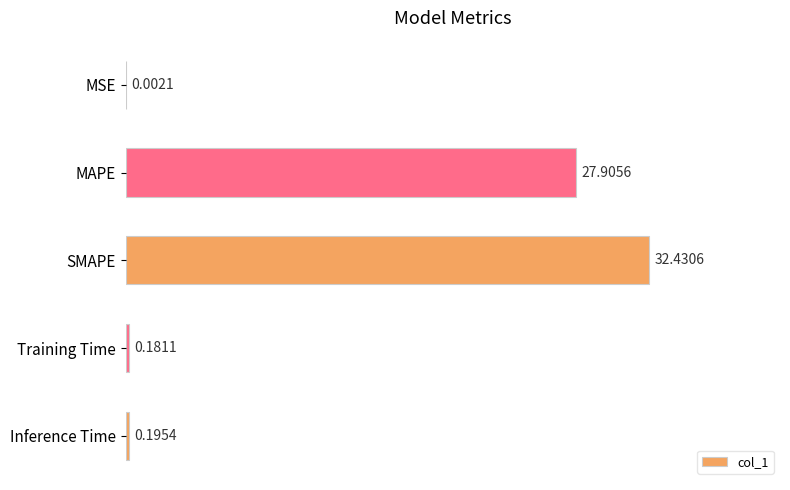

What is the change in value from MSE to MAPE?

+27.9